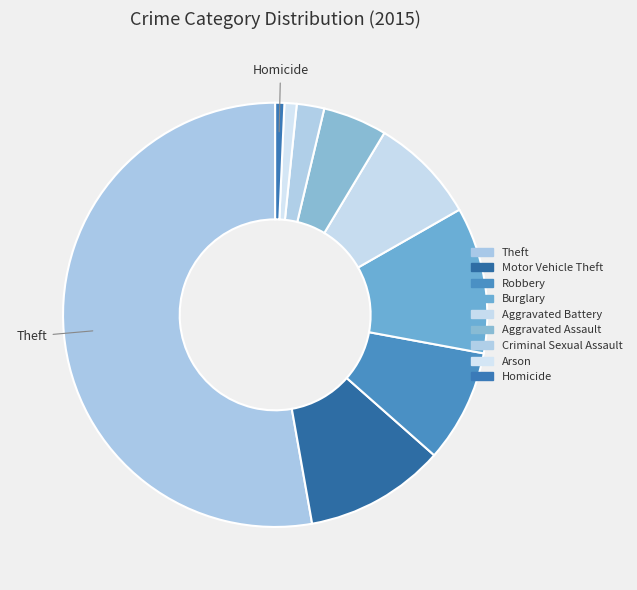

Count the number of slices in the pie.

9